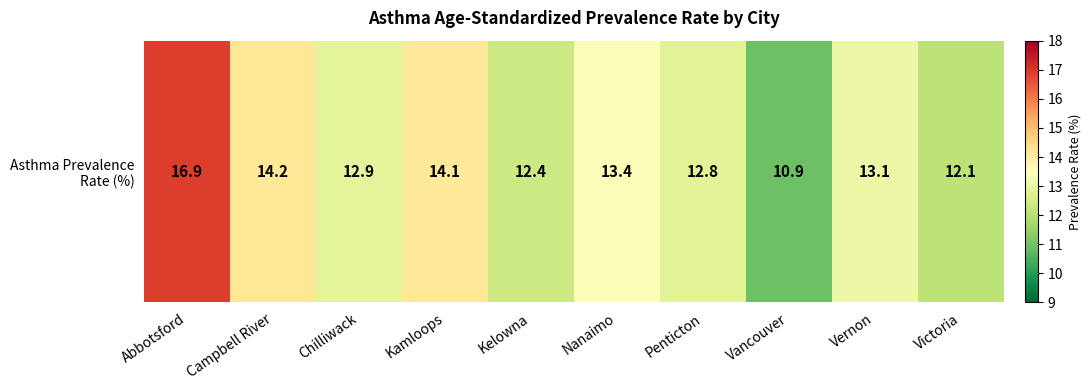

Rank the categories by value from highest to lowest.

Abbotsford, Campbell River, Kamloops, Nanaimo, Vernon, Chilliwack, Penticton, Kelowna, Victoria, Vancouver